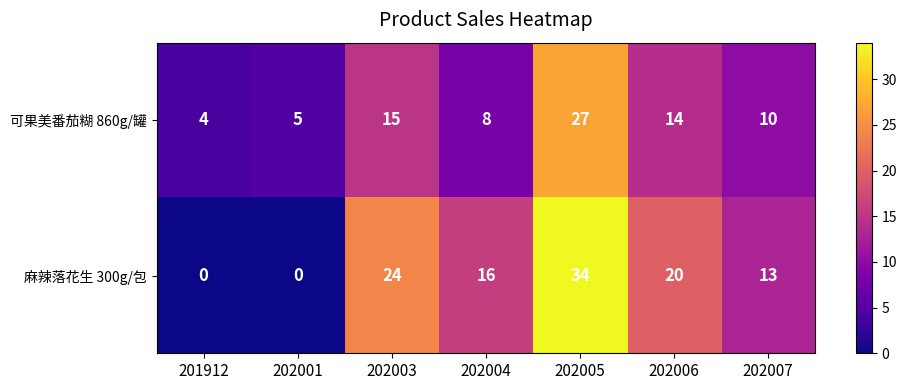

At which category is the sum across all series the highest?

202005